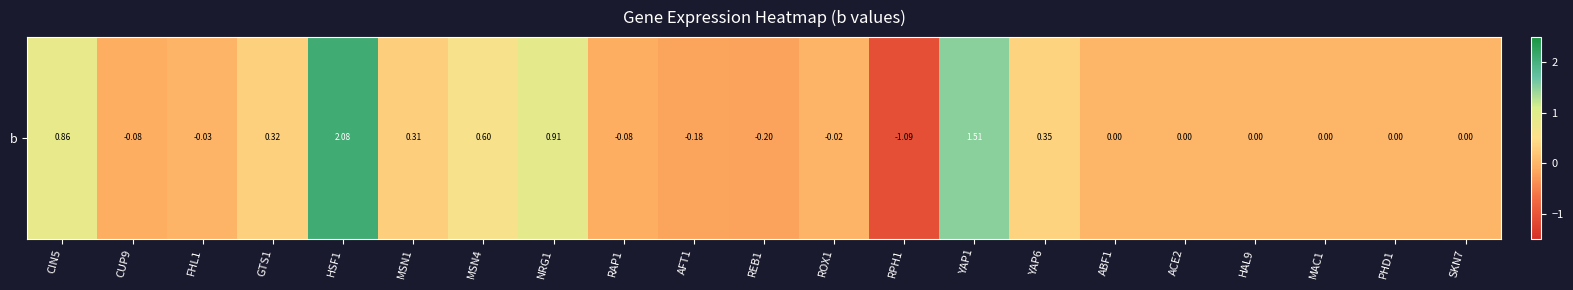

Which has a higher value, RAP1 or MAC1?

MAC1